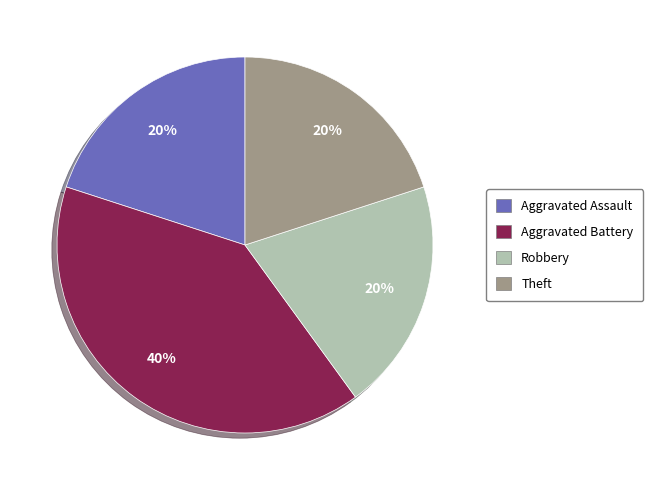

Is there any slice that represents more than half of the pie?

No